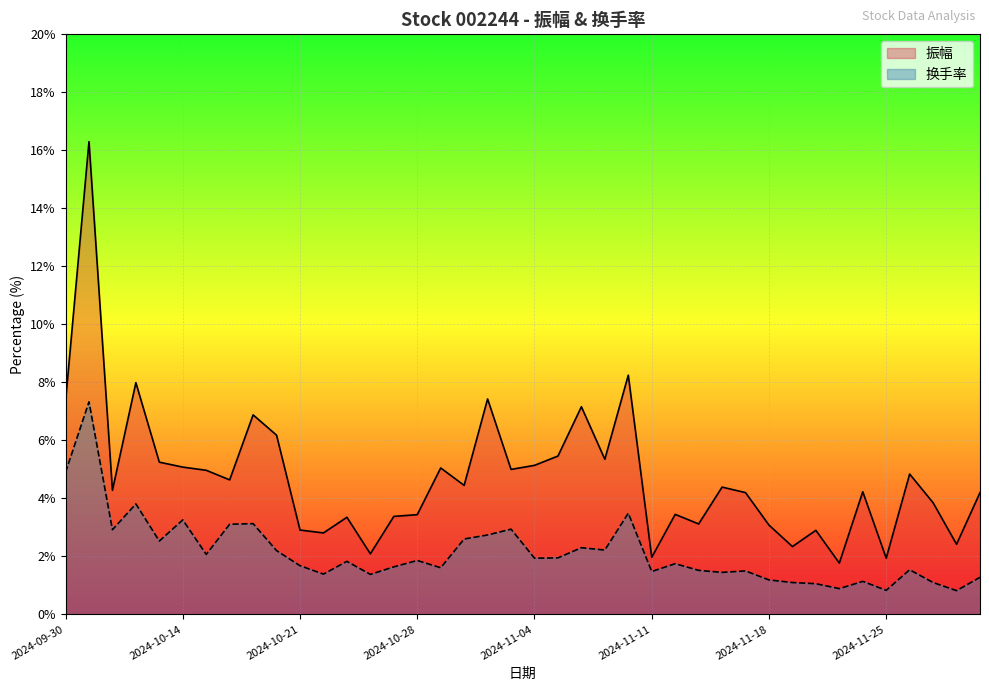

The value of 振幅 at 2024-11-05 is 5.5. True or false?

True